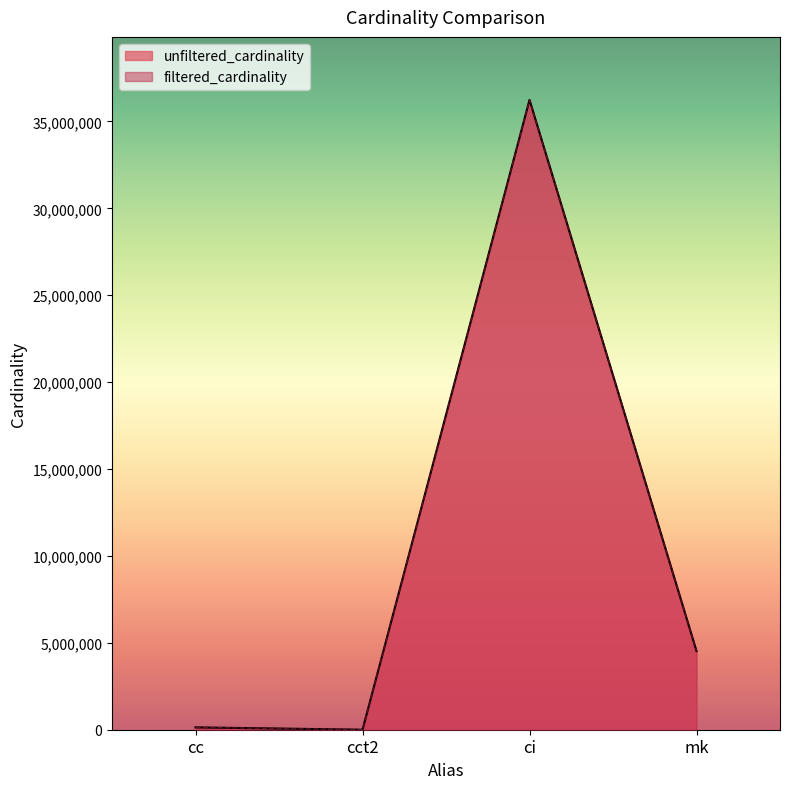

In filtered_cardinality, how many points are higher than both neighbors (excluding endpoints)?

1